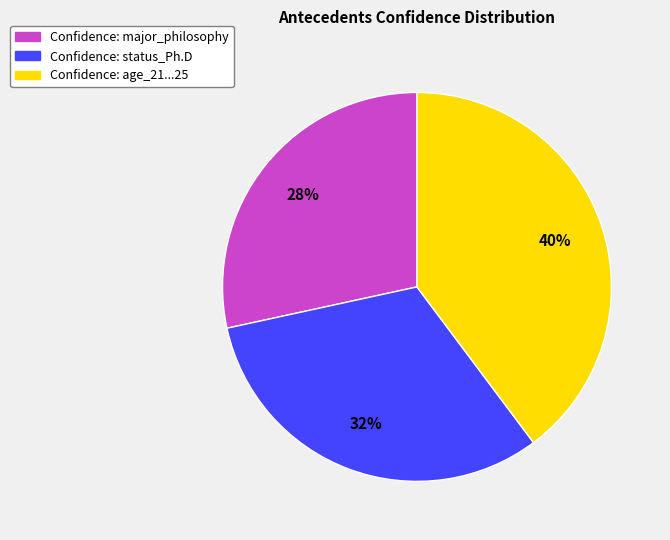

Does any single category account for the majority?

No